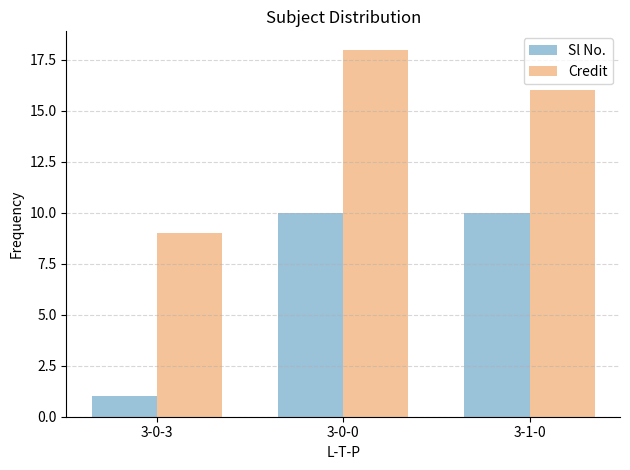

How many series are shown in this chart?

2